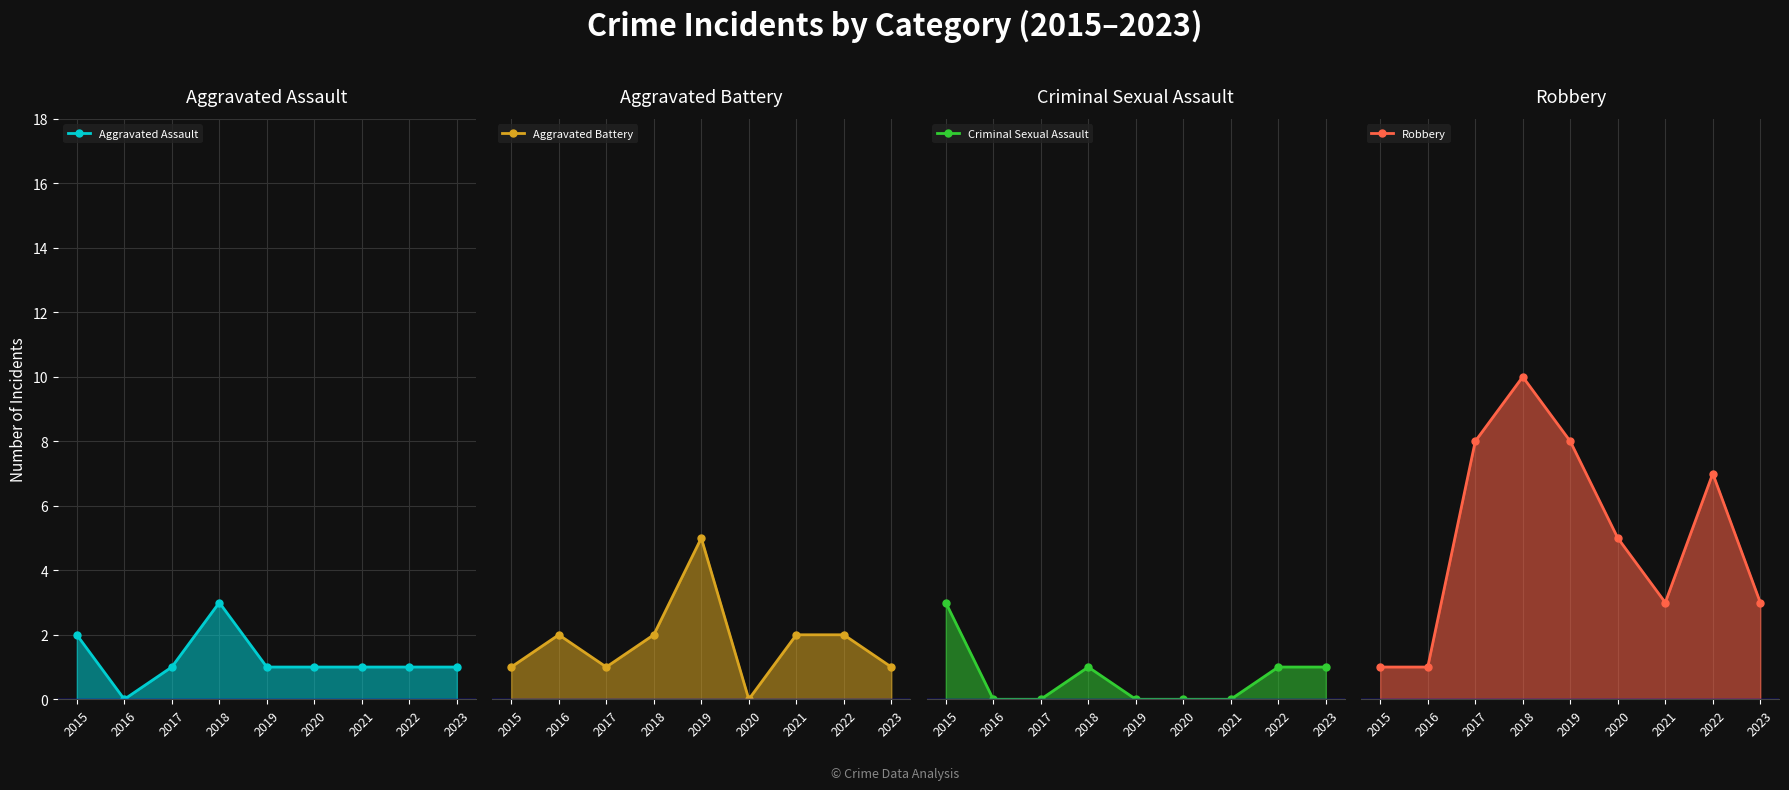

Count the number of categories in the chart.

9